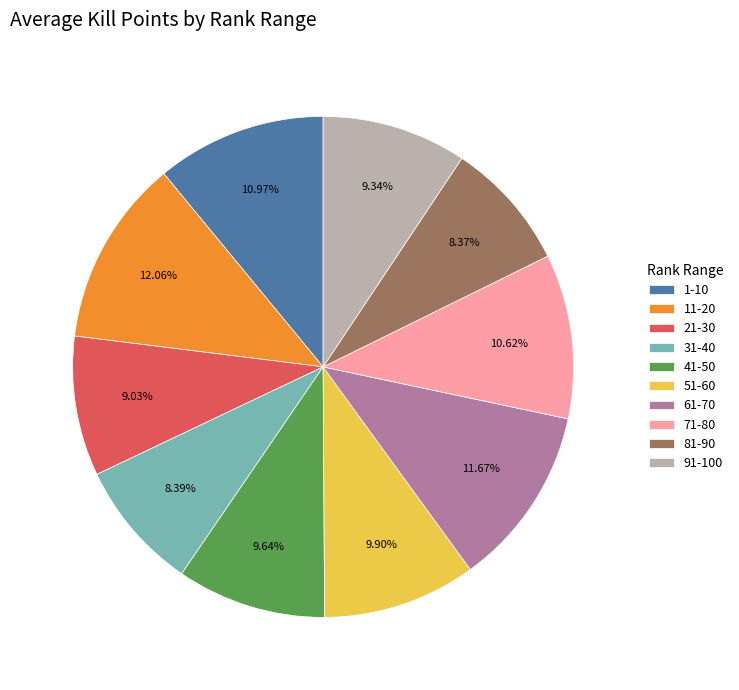

The 41-50 slice represents 10% of the pie. True or false?

True